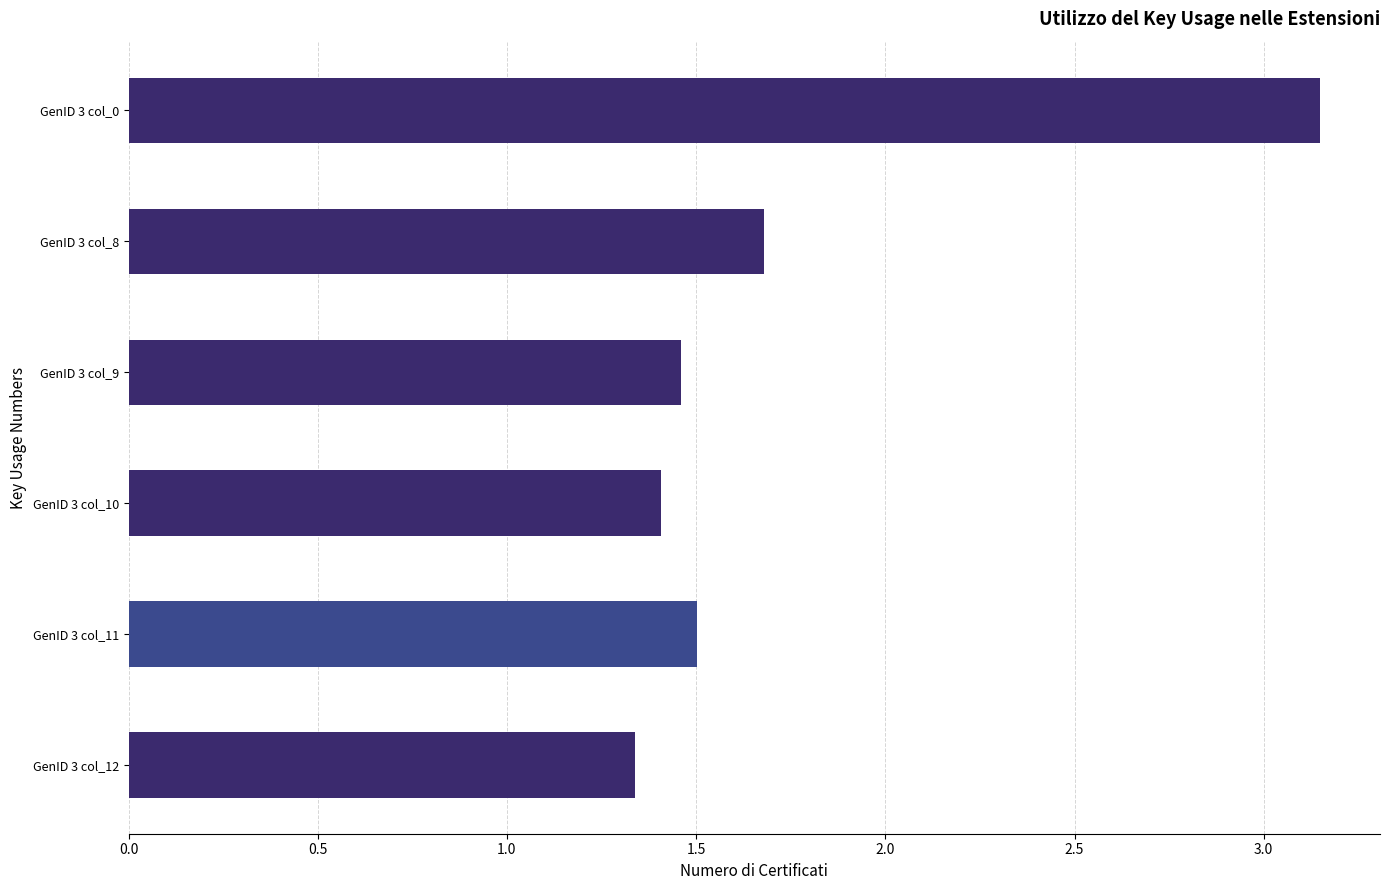

Which has a higher value, GenID 3 col_12 or GenID 3 col_10?

GenID 3 col_10